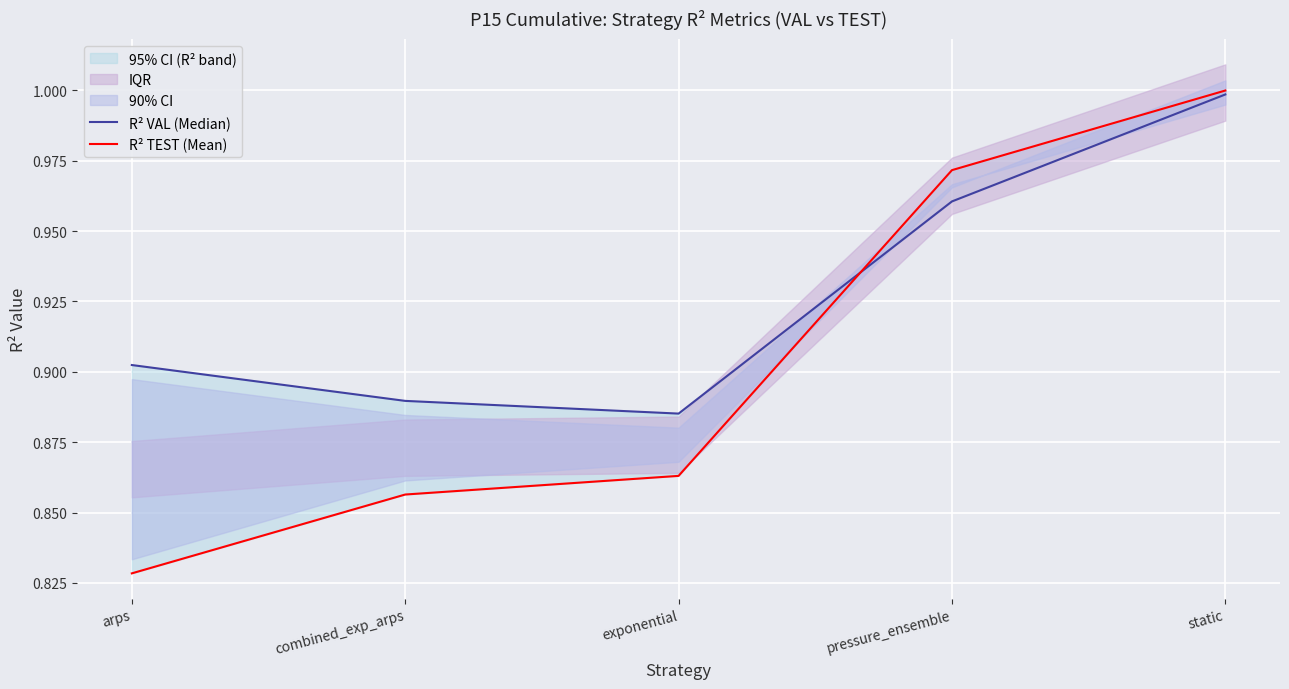

Read the R² VAL (Median) value at pressure_ensemble.

1.0